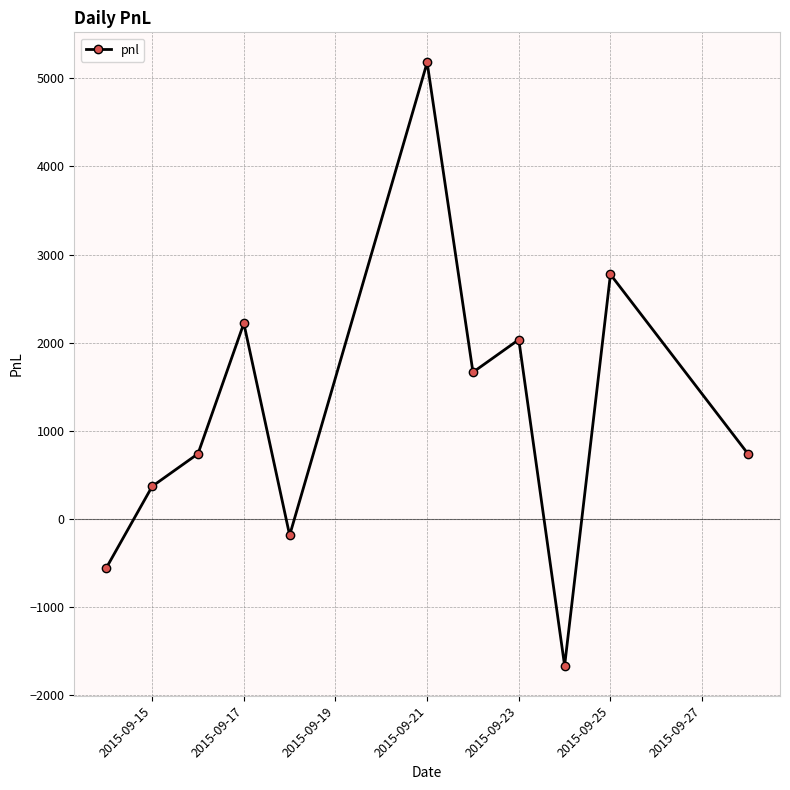

True or false: the data has more than 2 interior local peaks.

True